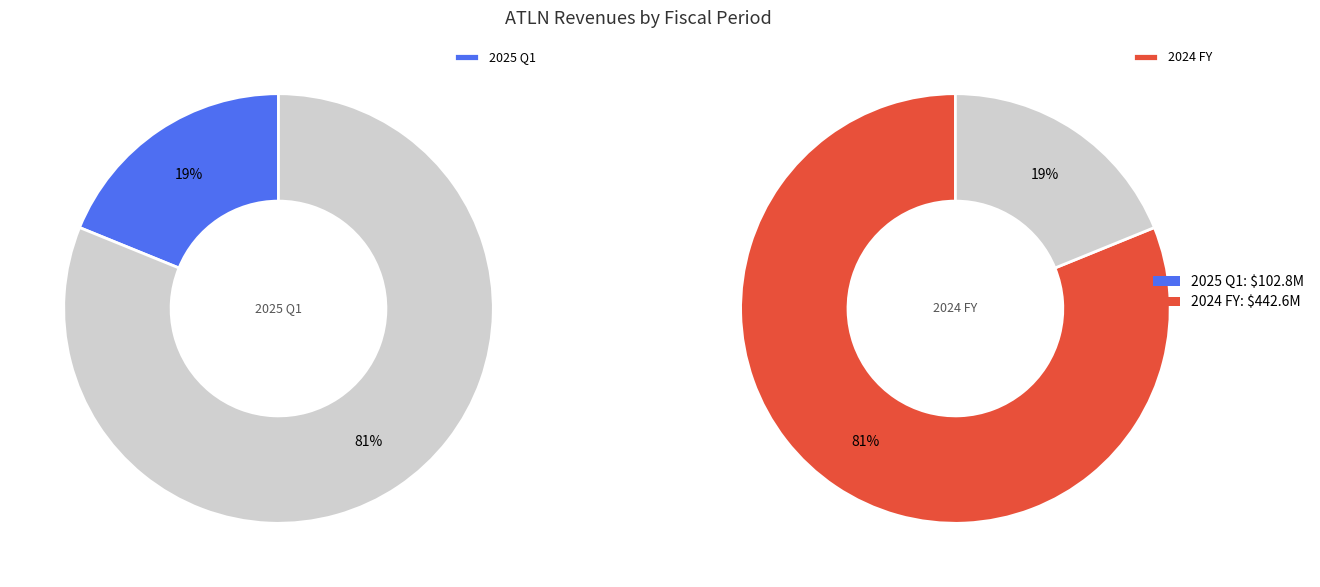

What percentage is the 2025 Q1 slice, to the nearest percent?

19%